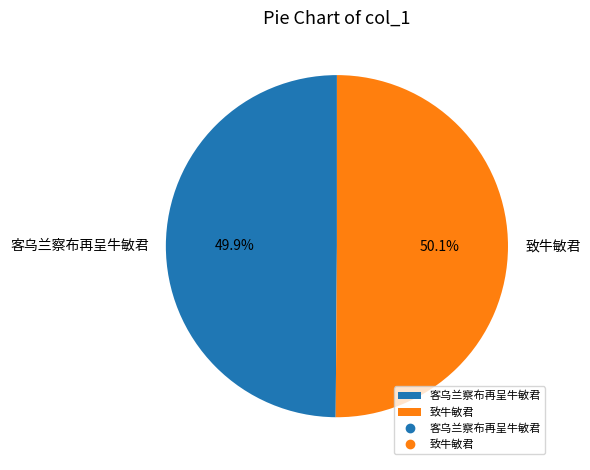

Is there a majority slice in this chart?

Yes